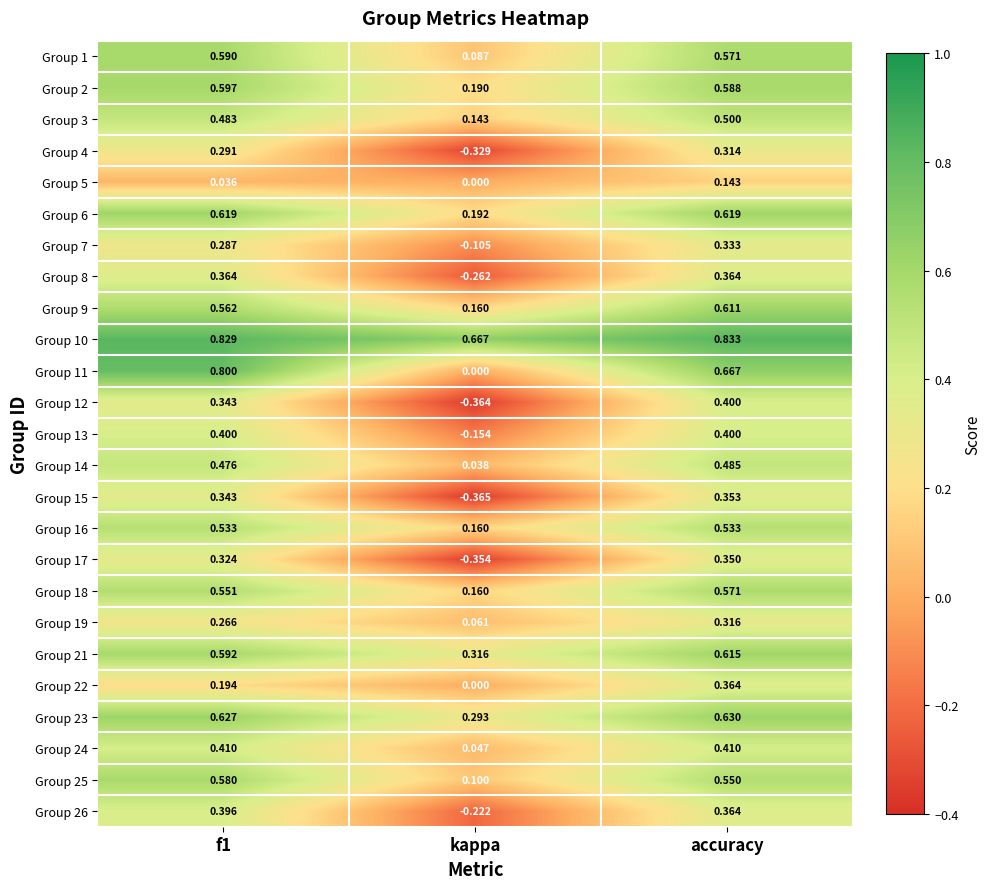

Which category has the lowest value in the Group 2 series?

kappa